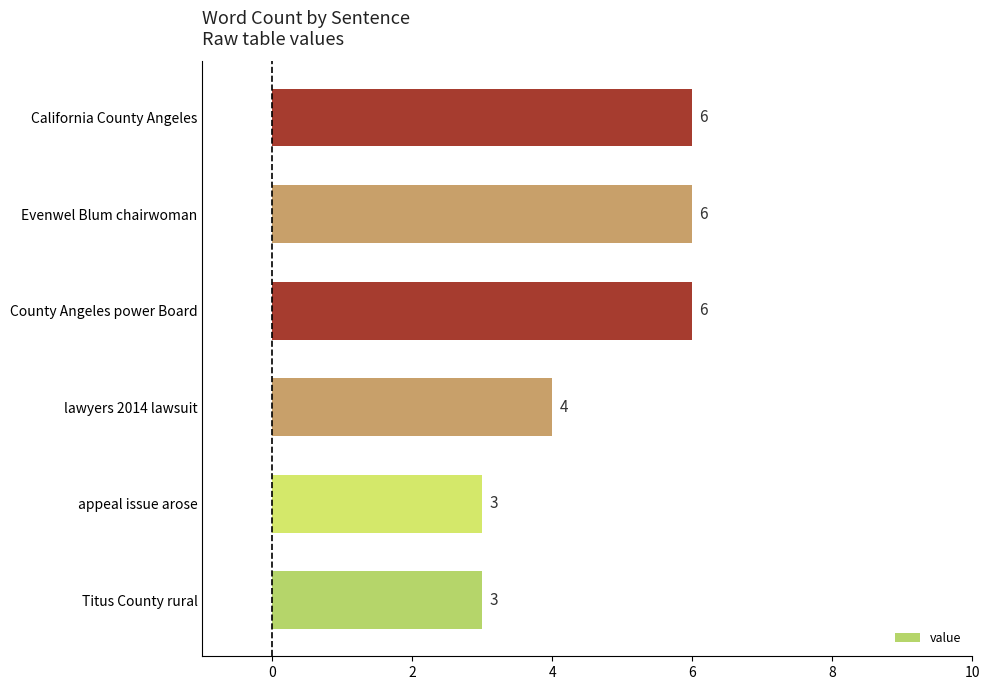

Reading bottom to top, what are all the values shown in this chart?

Titus County rural=3	appeal issue arose=3	lawyers 2014 lawsuit=4	County Angeles power Board=6	Evenwel Blum chairwoman=6	California County Angeles=6